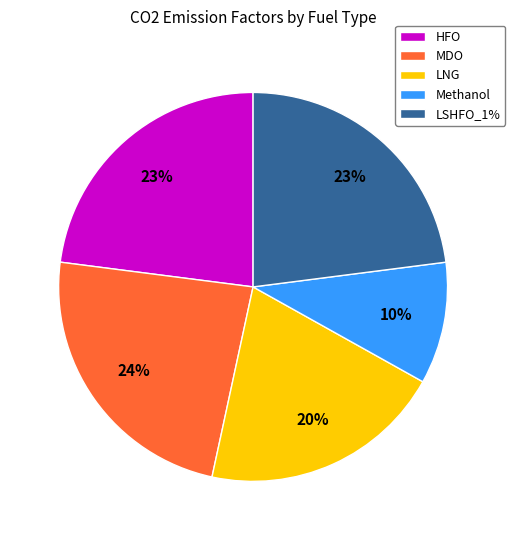

What is the smallest slice in the pie chart?

Methanol